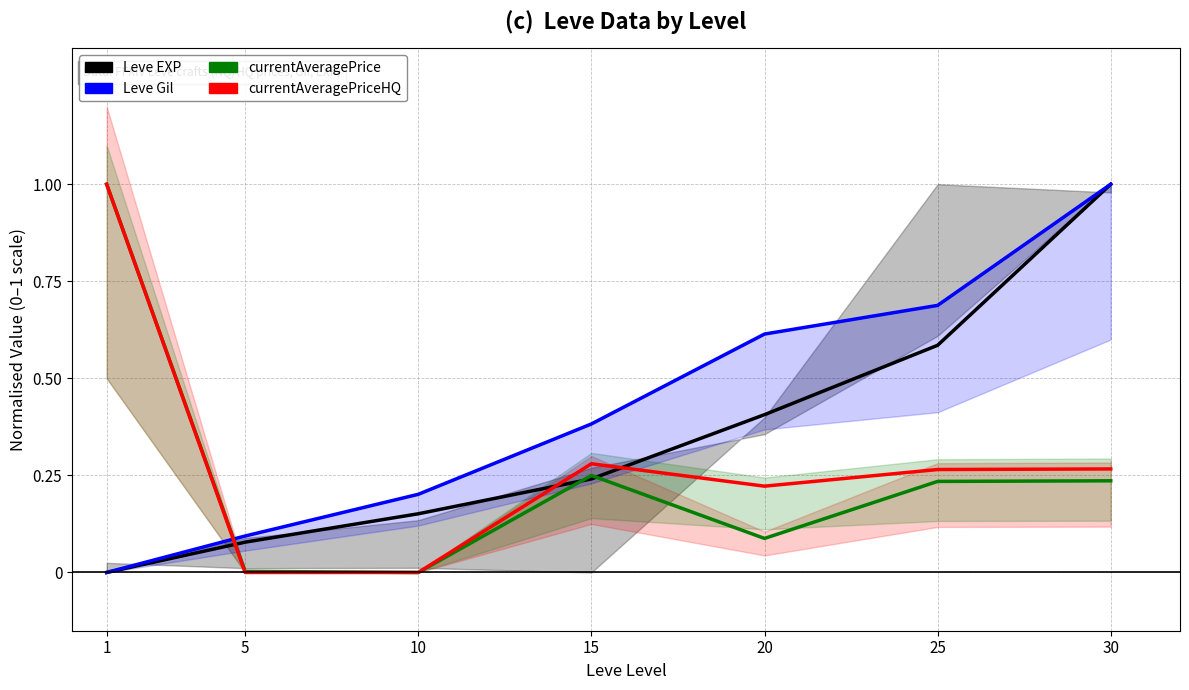

What is the approximate value of currentAveragePriceHQ at 25?

0.3